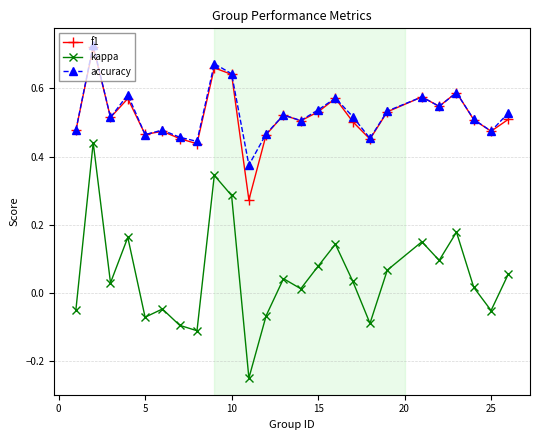

True or false: f1 has more than 2 interior local peaks.

True